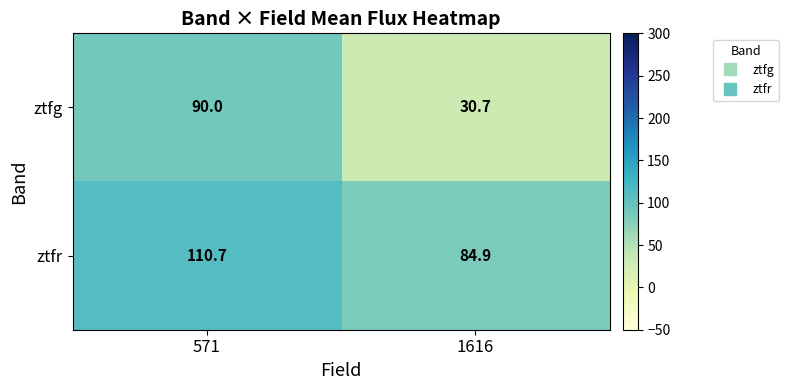

Rank the series by their average value, from highest to lowest.

ztfr, ztfg